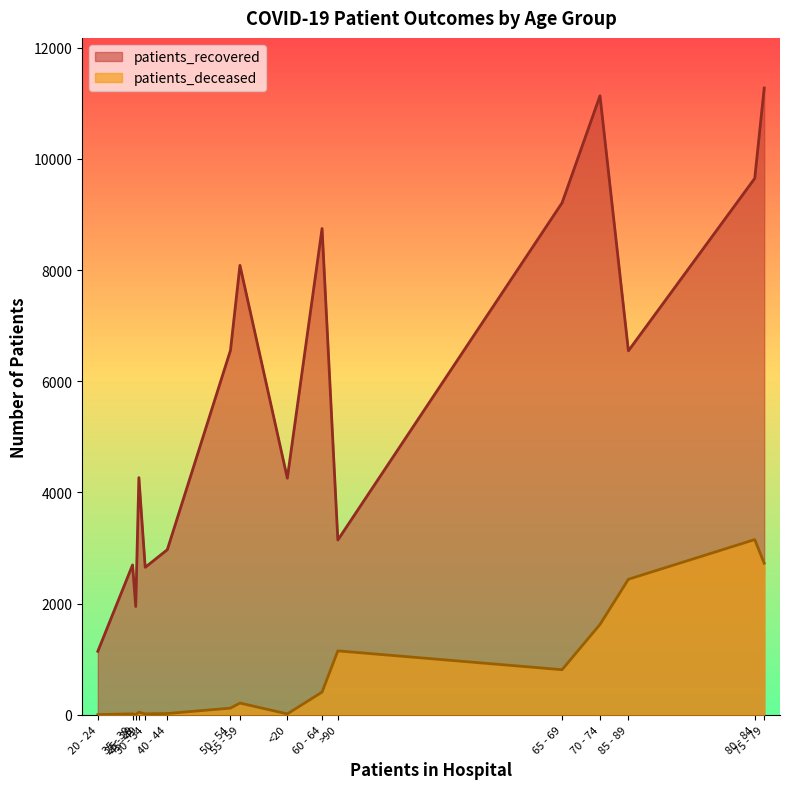

Is it true that patients_deceased equals 191 at 50 - 54?

False